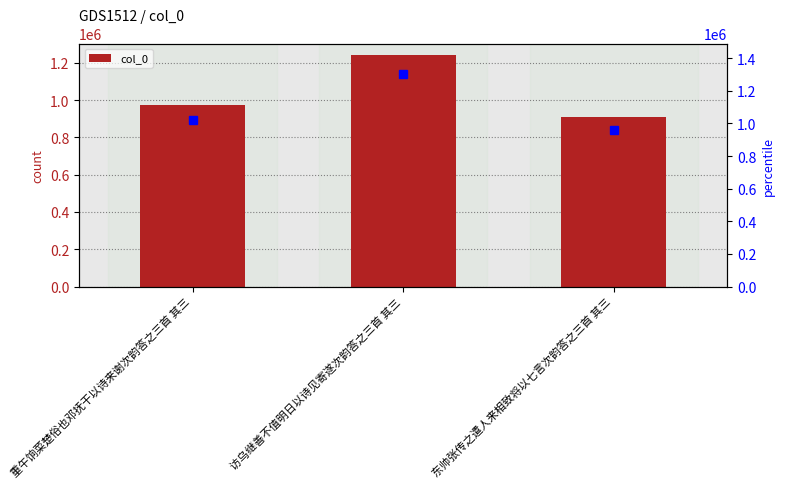

Where is the data nearest to the value 1076132?

重午饷菜楚俗也邓抚干以诗来谢次韵答之三首 其三